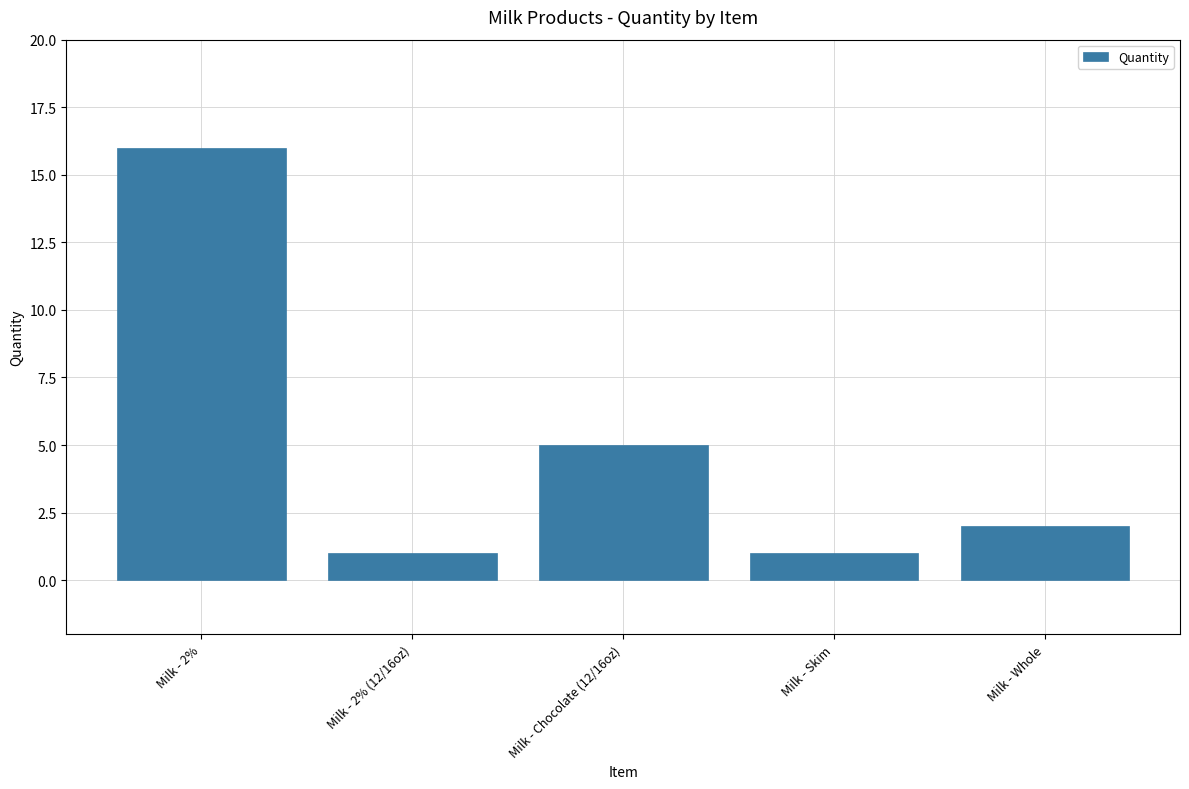

What position from the right is Milk - Skim?

2